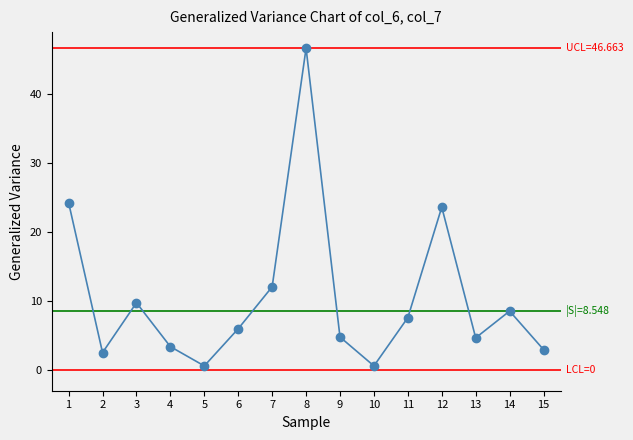

At which label is the value closest to 23?

12